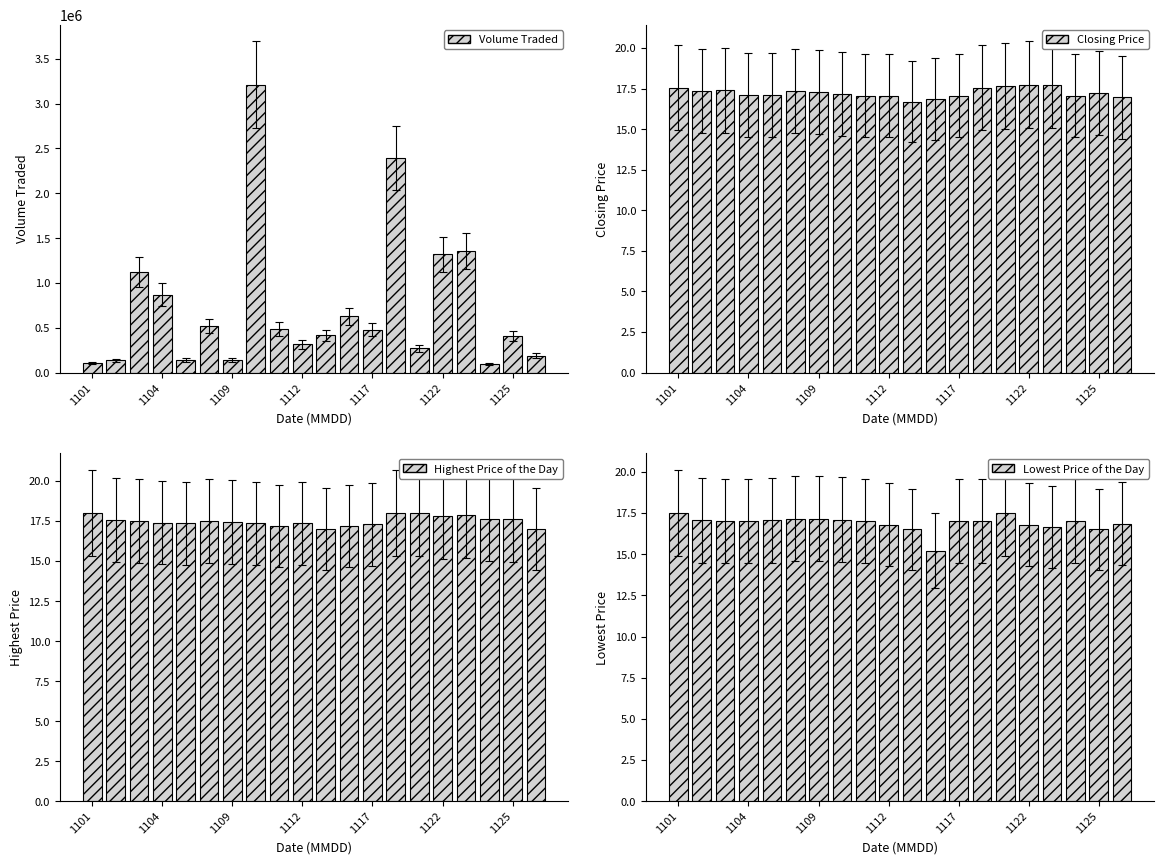

Which category has the highest value in the Highest Price of the Day series?

1101